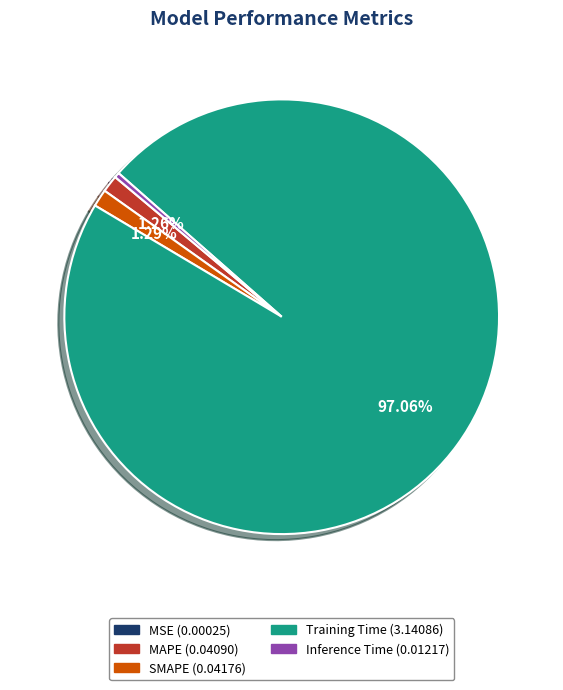

Which slice represents more than half of the pie?

Training Time